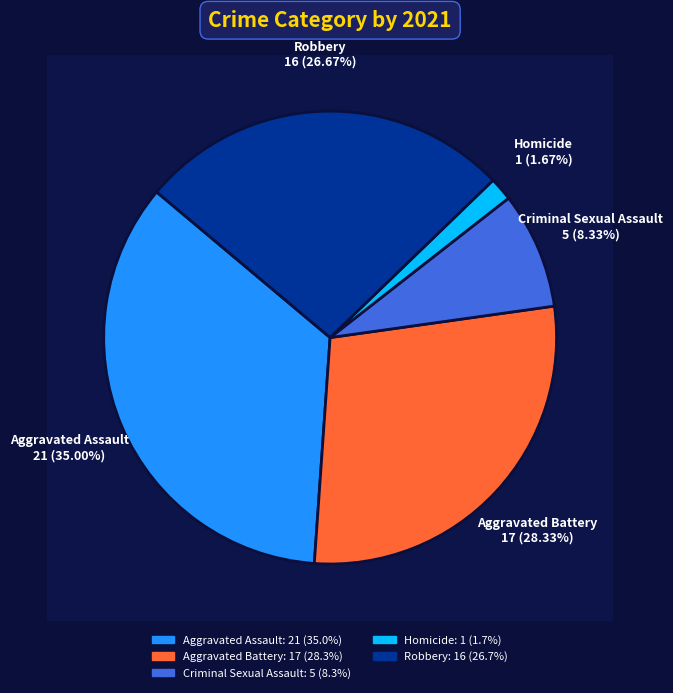

To the nearest percent, what is the average slice percentage?

20%